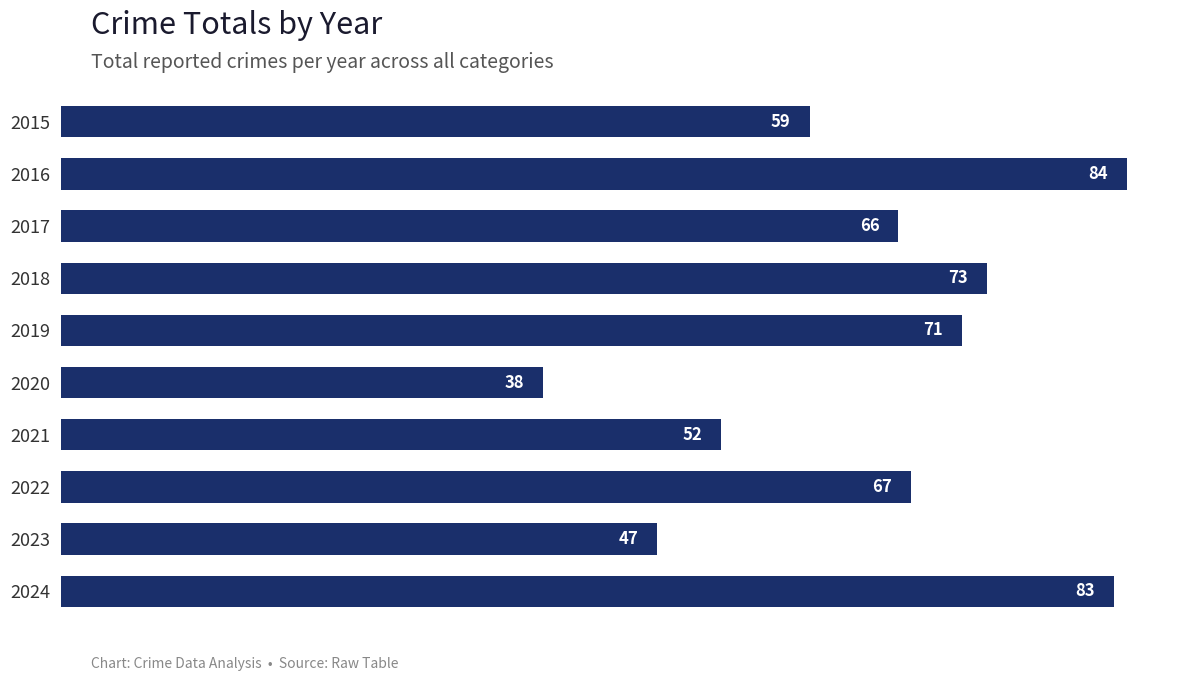

At which category does the chart reach its minimum across all series?

2020